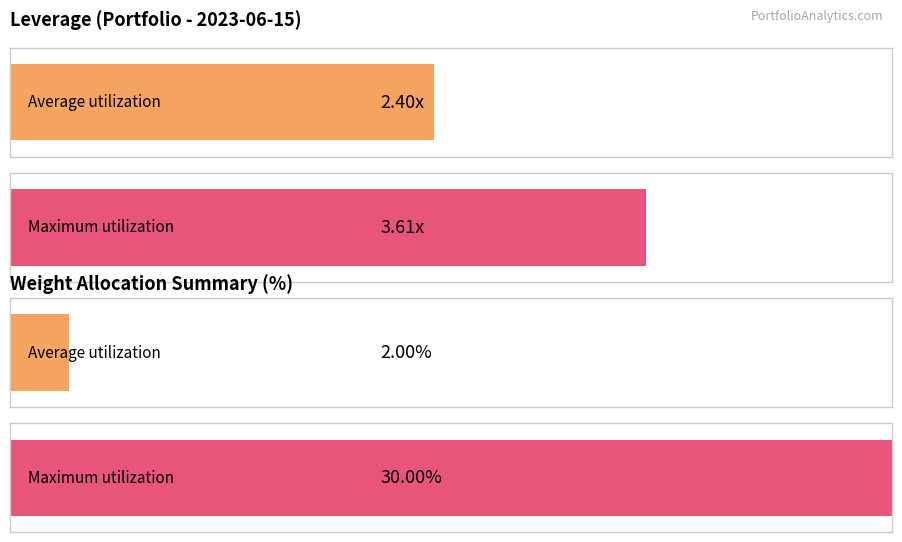

Count the number of data series in this chart.

2